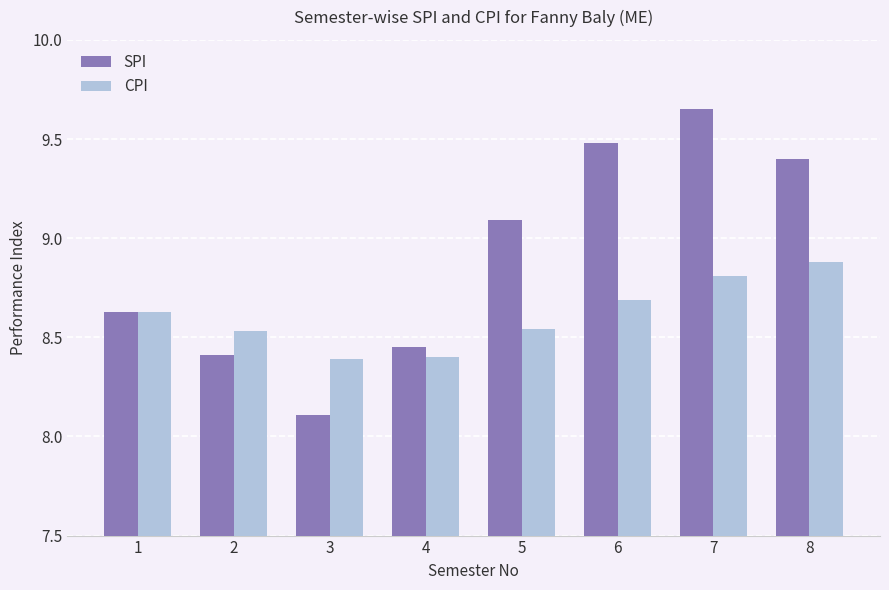

How many bars are there in each group?

2